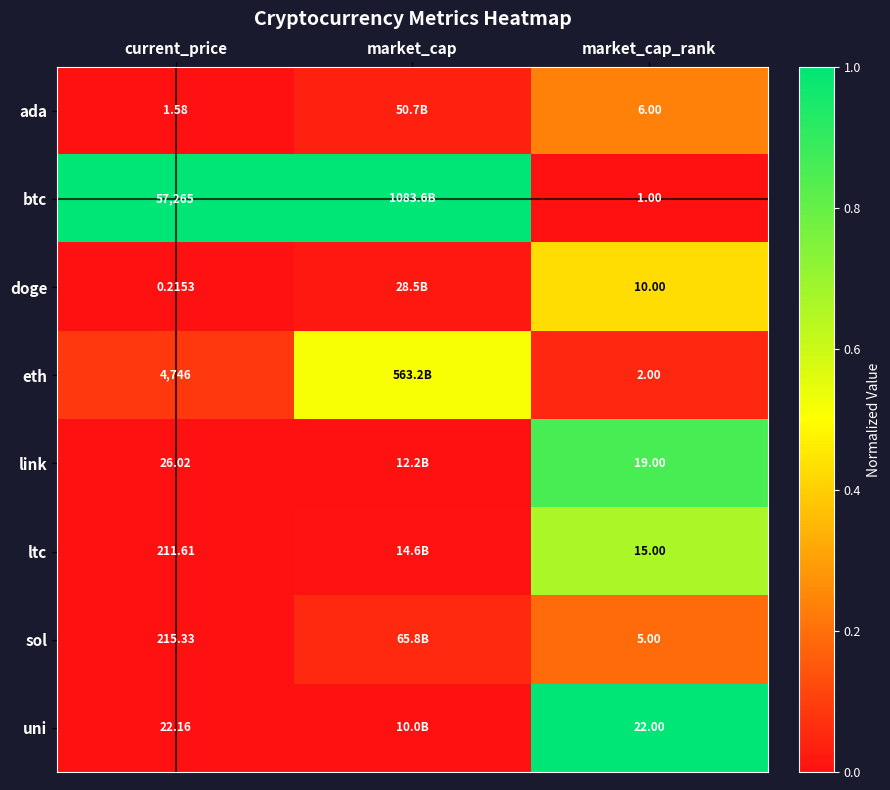

At market_cap_rank, list the series in order from smallest to largest.

btc, eth, sol, ada, doge, ltc, link, uni